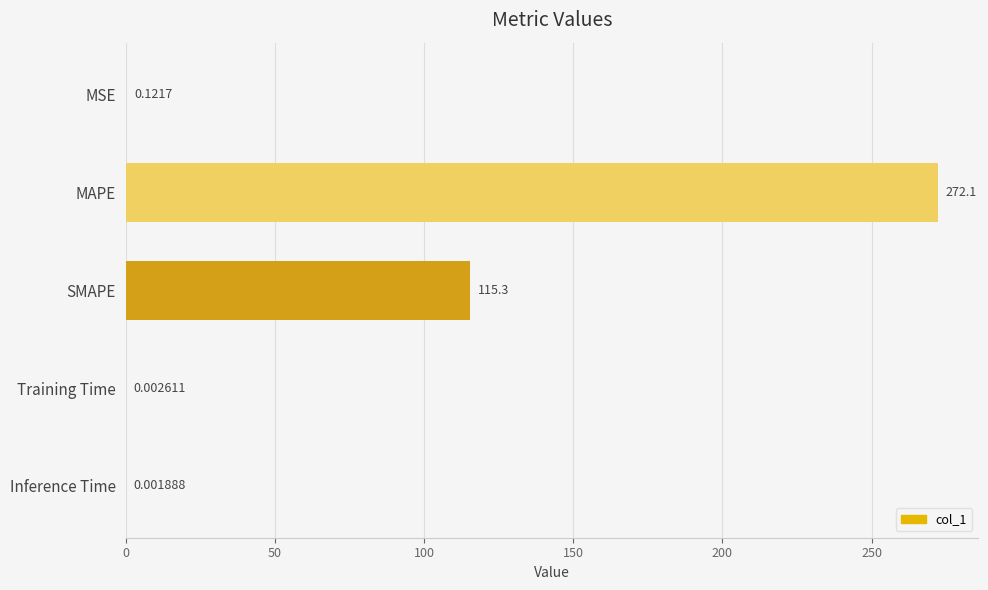

At which label is the value closest to 136?

SMAPE